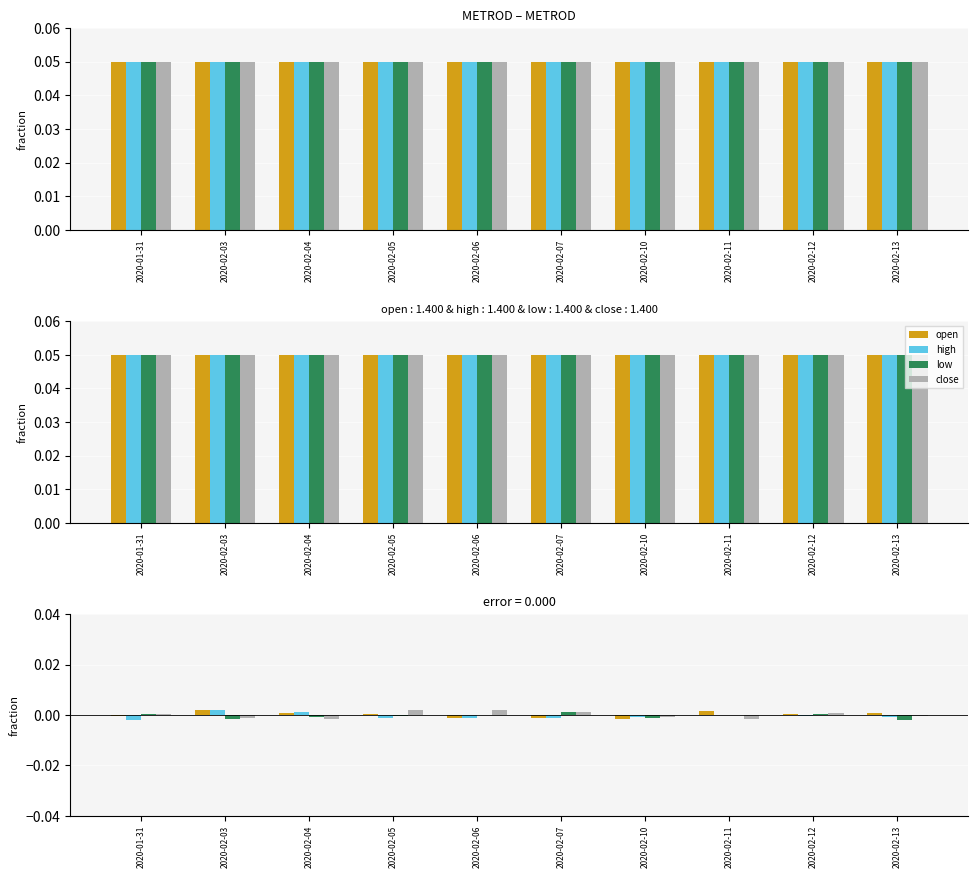

At how many categories does at least one series exceed 0?

9